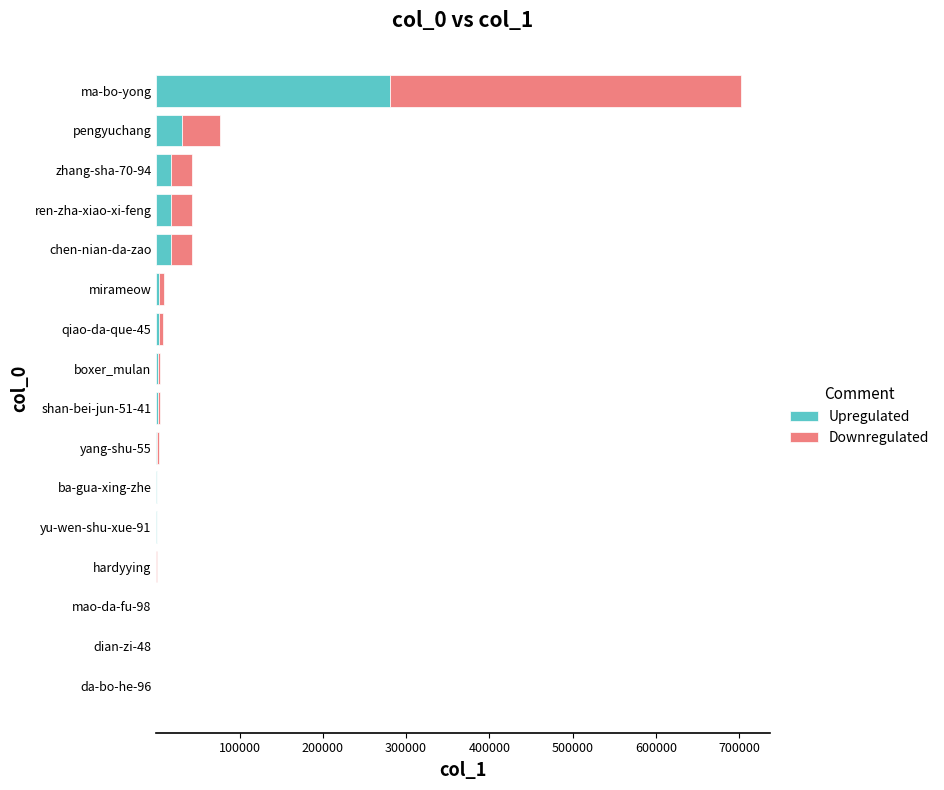

What is the approximate value of Upregulated at ren-zha-xiao-xi-feng?

17192.4